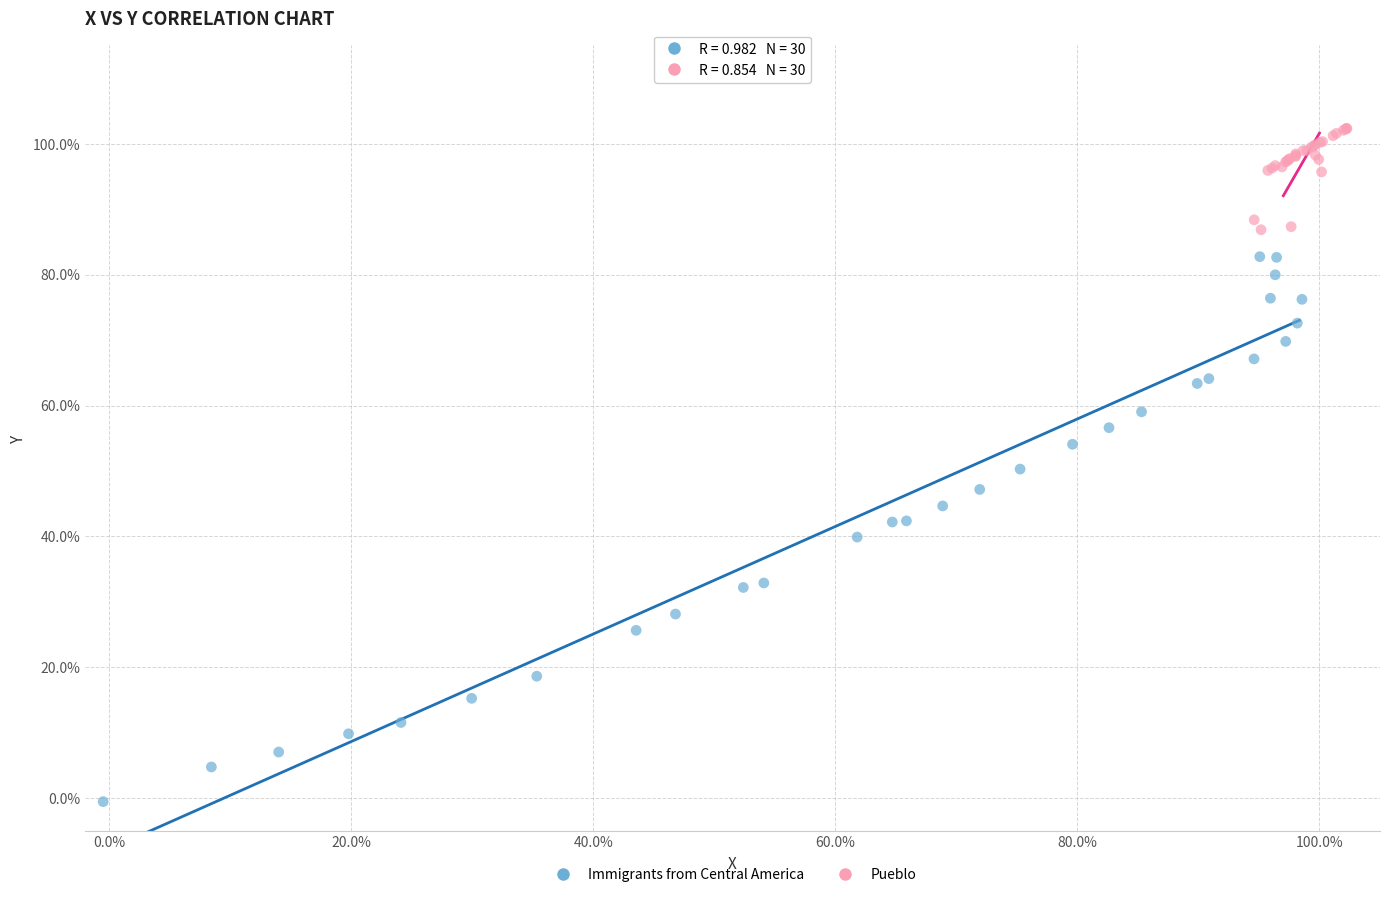

Which series reaches the maximum Y coordinate?

Pueblo